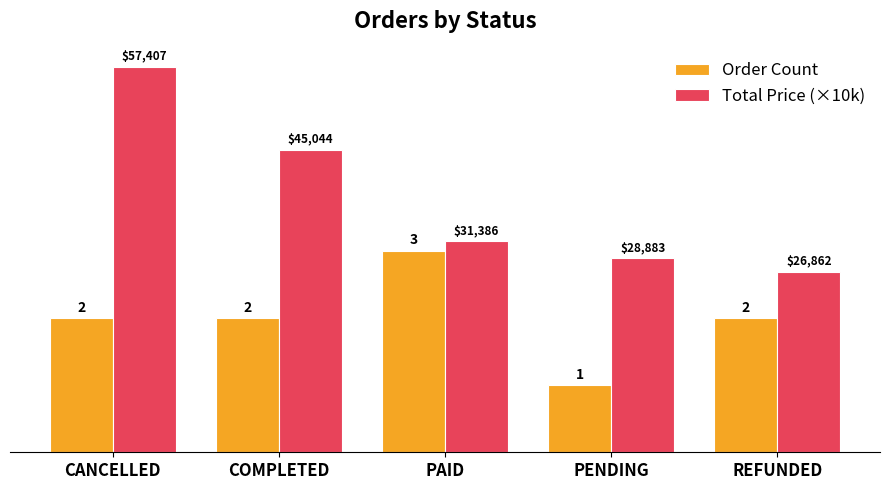

Is the value of Total Price (×10k) at COMPLETED greater than the value of Order Count at PENDING?

Yes